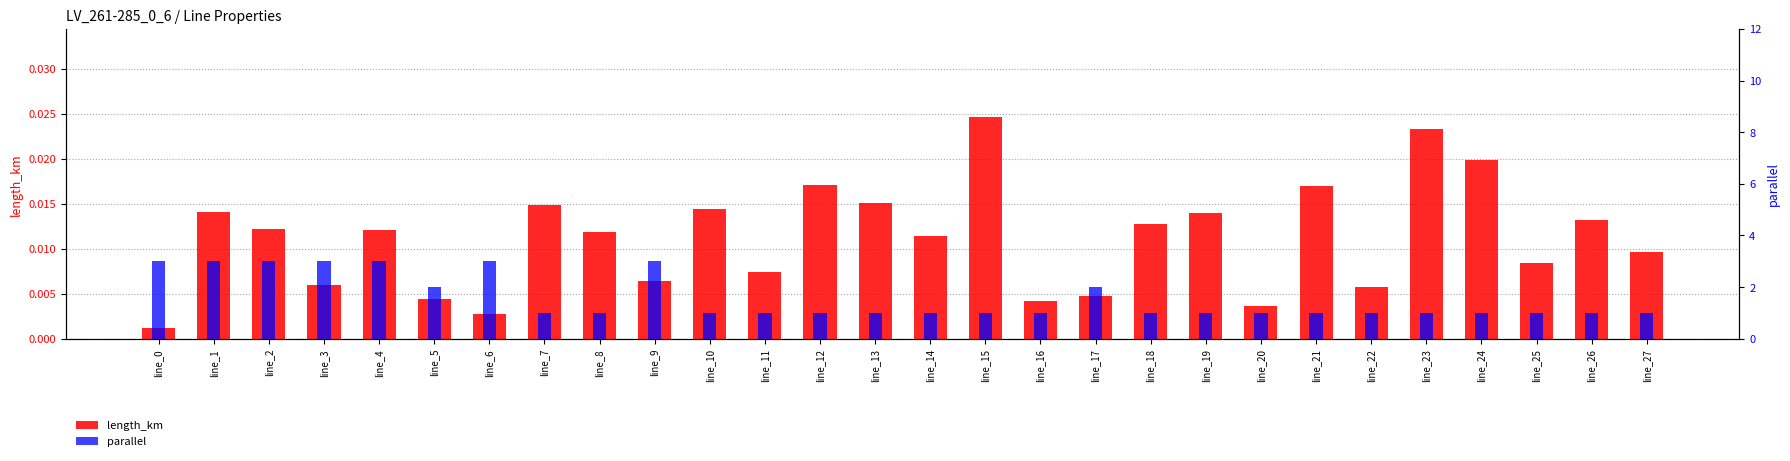

Which series has the widest spread of values?

parallel